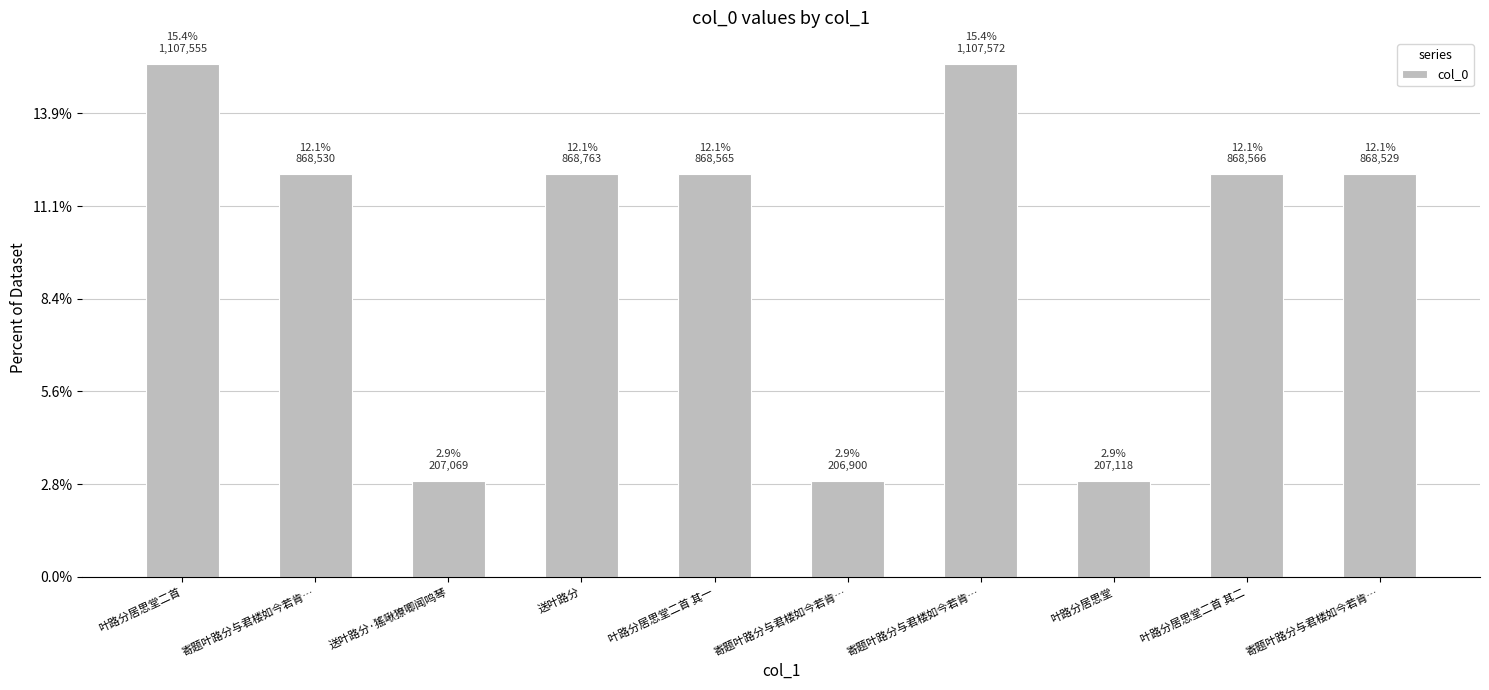

Are the bars horizontal?

No